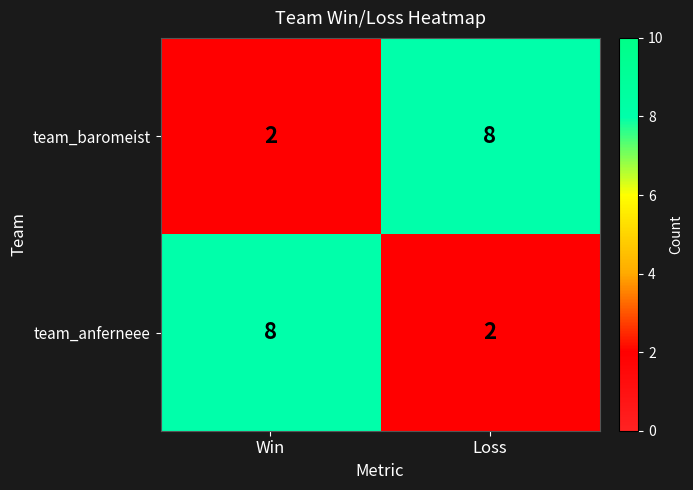

What is the difference between the team_anferneee values at Loss and Win?

6